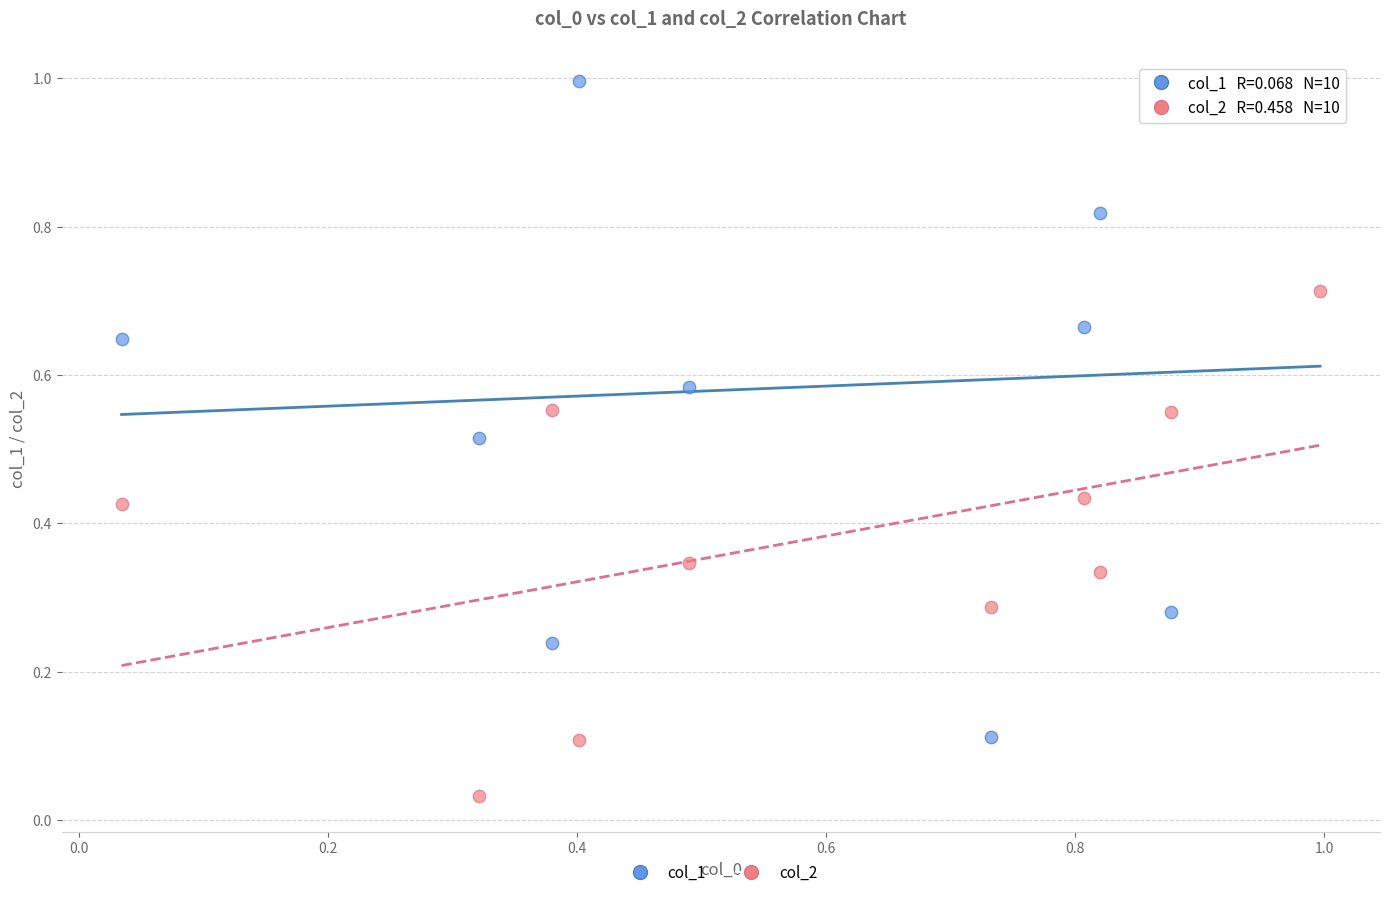

What are all the series names shown in the legend?

col_1, col_2